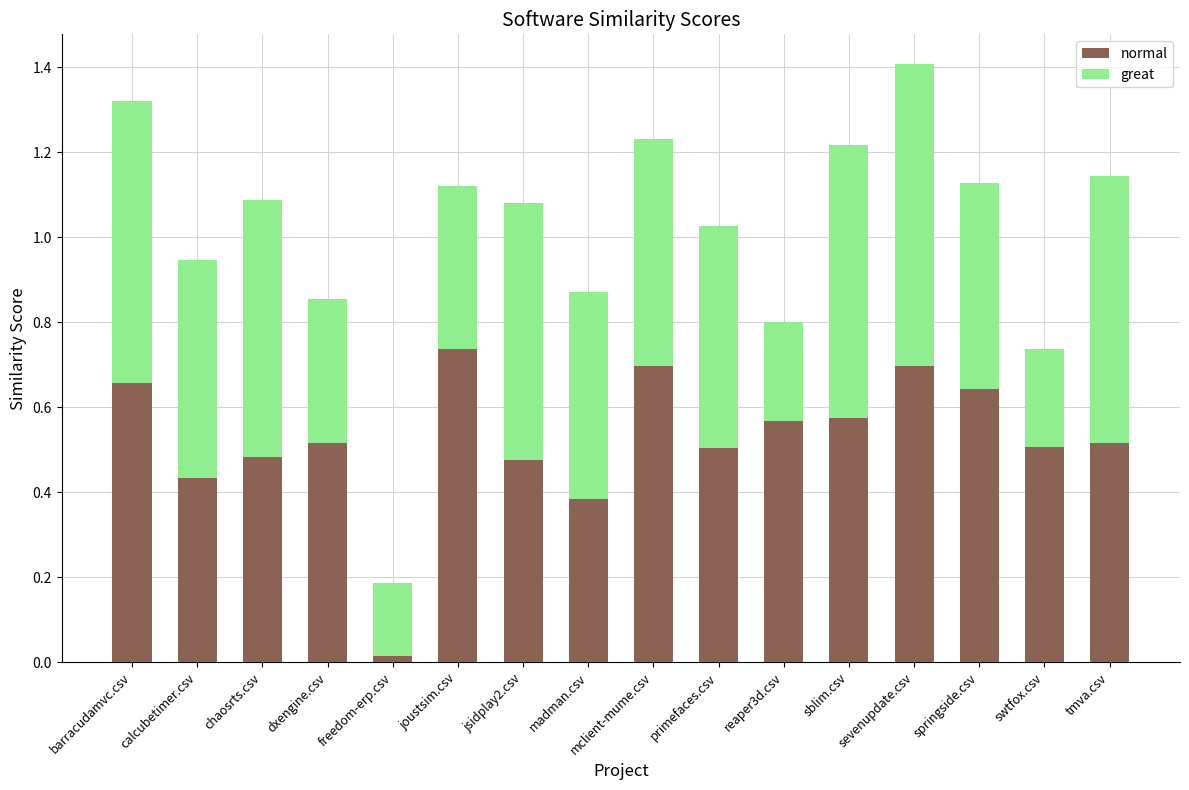

What is the total value across all series at tmva.csv?

1.1